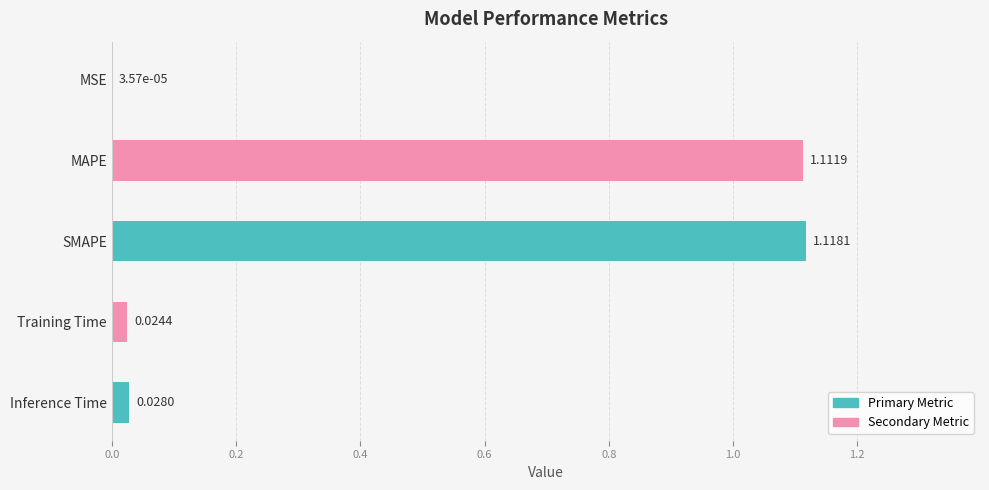

Which category has the highest value across all series?

SMAPE